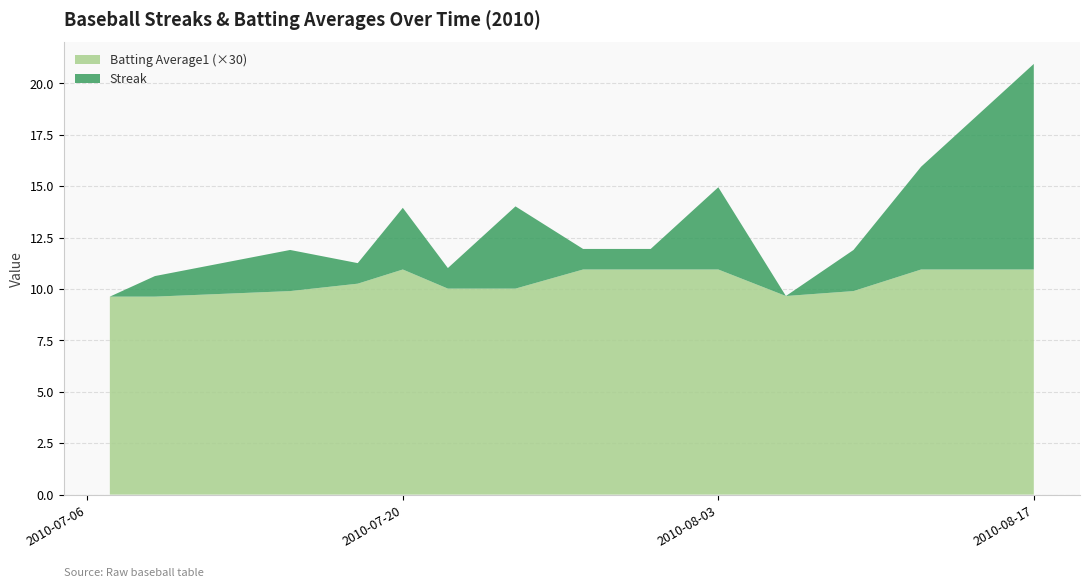

Reading left to right, transcribe all the data shown in this chart.

Streak: 2010-07-07=0.0	2010-07-09=1.0	2010-07-15=2.0	2010-07-18=1.0	2010-07-20=3.0	2010-07-22=1.0	2010-07-25=4.0	2010-07-28=1.0	2010-07-31=1.0	2010-08-03=4.0	2010-08-06=0.0	2010-08-09=2.0	2010-08-12=5.0	2010-08-15=8.0	2010-08-17=10.0
Batting Average1: 2010-07-07=0.3	2010-07-09=0.3	2010-07-15=0.3	2010-07-18=0.3	2010-07-20=0.4	2010-07-22=0.3	2010-07-25=0.3	2010-07-28=0.4	2010-07-31=0.4	2010-08-03=0.4	2010-08-06=0.3	2010-08-09=0.3	2010-08-12=0.4	2010-08-15=0.4	2010-08-17=0.4